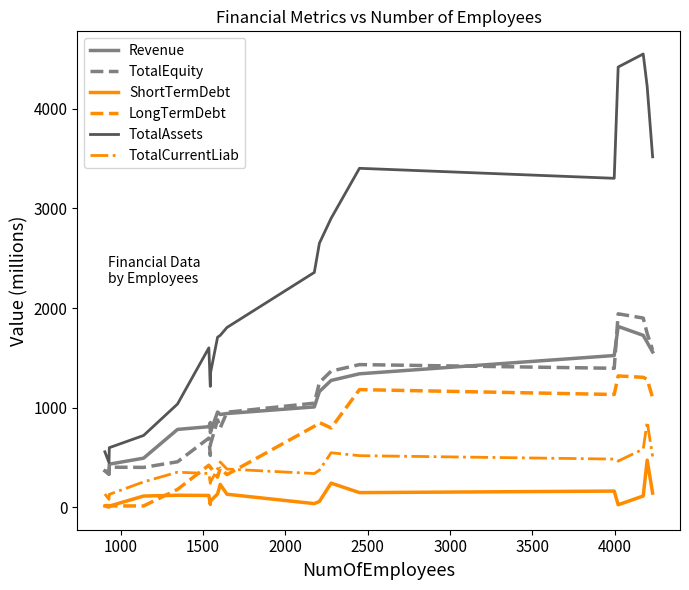

Is this an area chart (filled region under the line)?

No